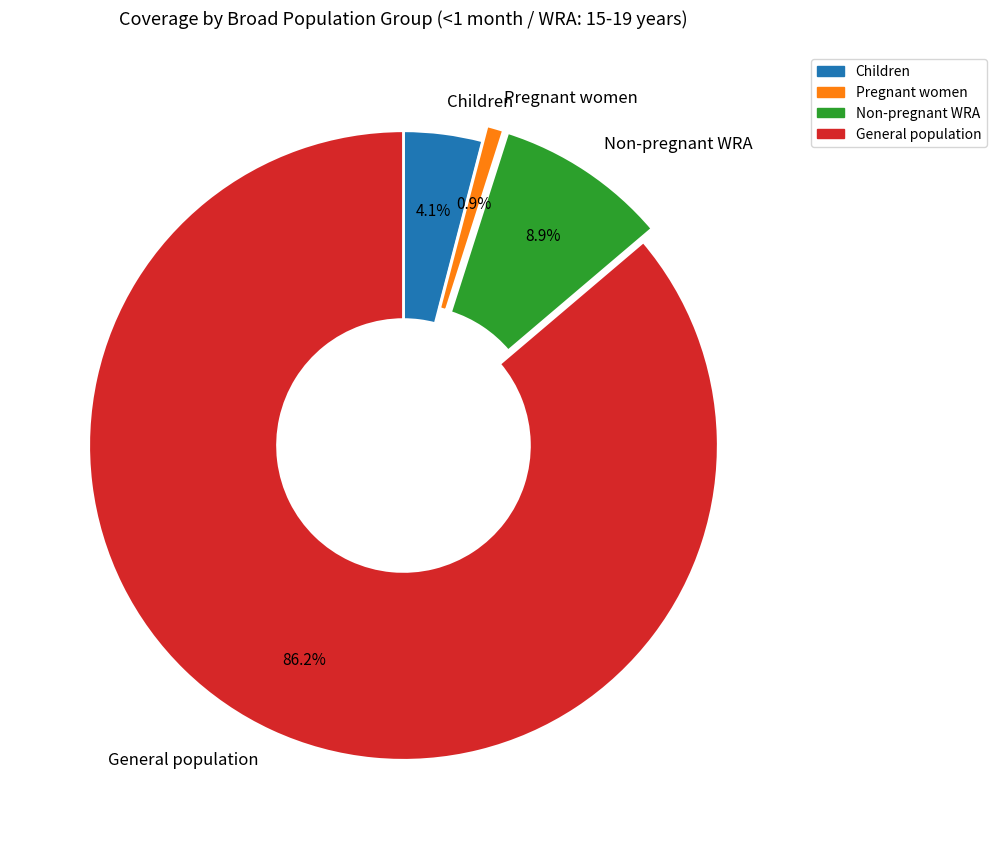

Which category has the biggest portion of the pie?

General population